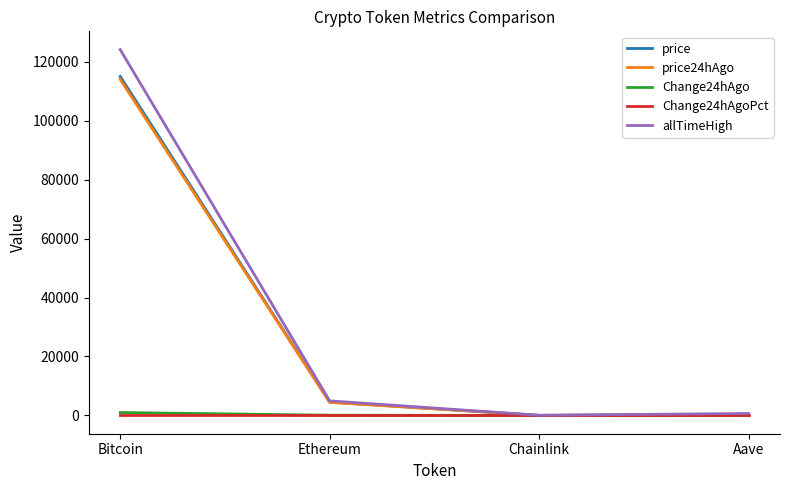

What are all the series names shown in the legend?

price, price24hAgo, Change24hAgo, Change24hAgoPct, allTimeHigh